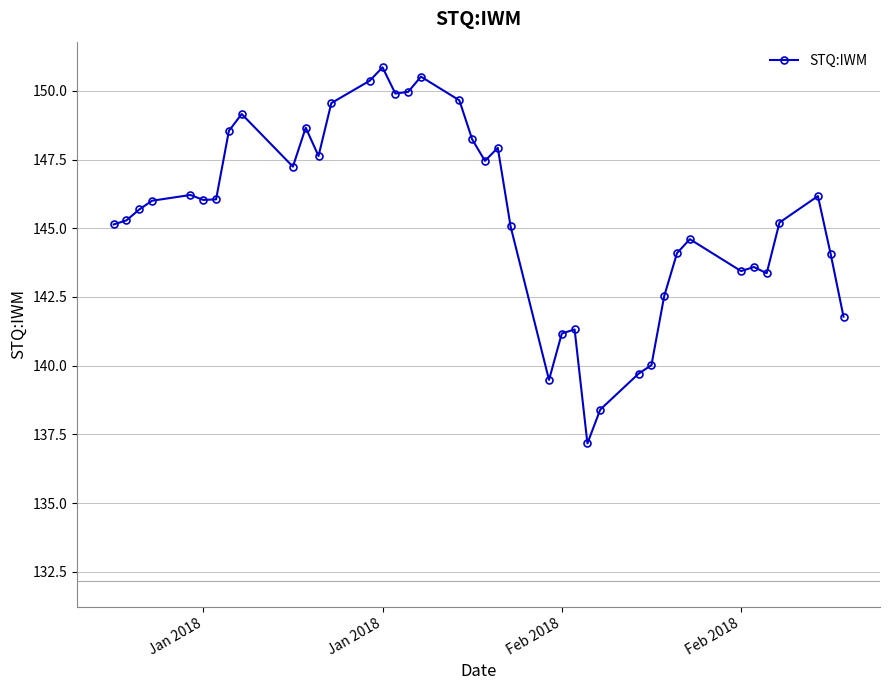

What is the maximum value shown in the chart?

150.9